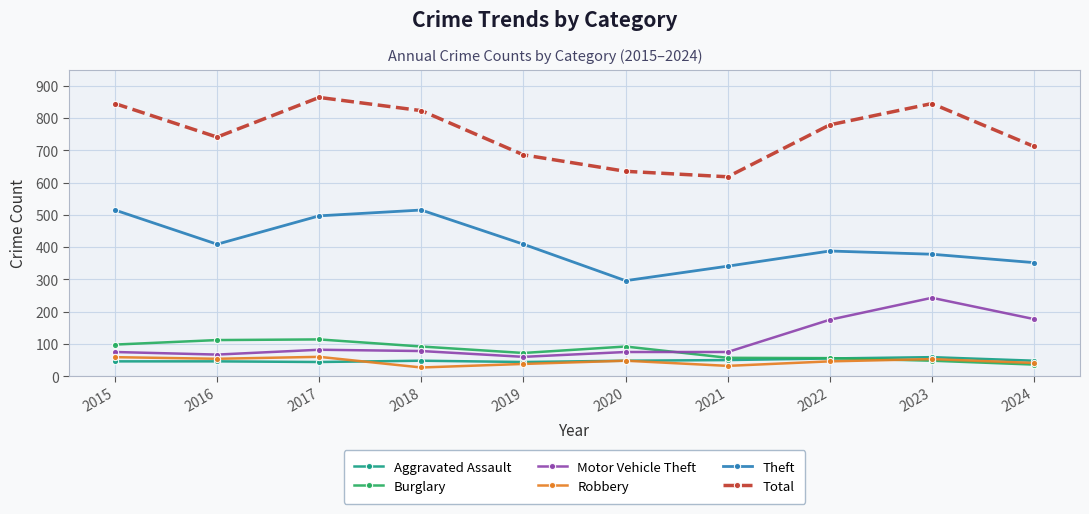

True or false: Robbery has more than 1 interior local peaks.

True